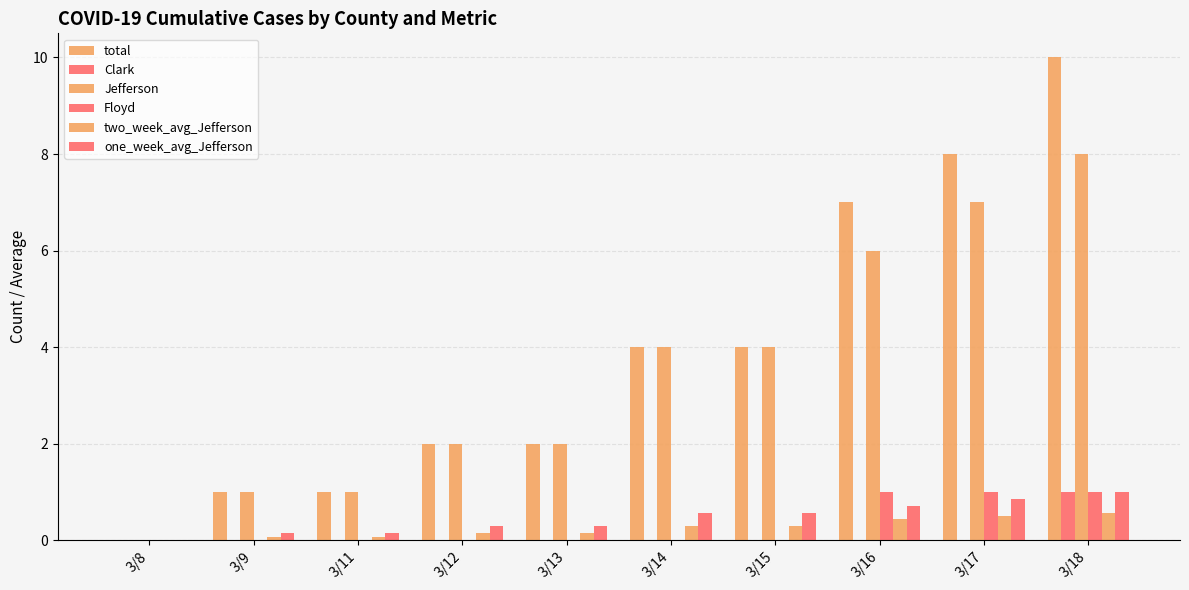

Rank the series at 3/17 from lowest to highest value.

Clark, two_week_avg_Jefferson, one_week_avg_Jefferson, Floyd, Jefferson, total